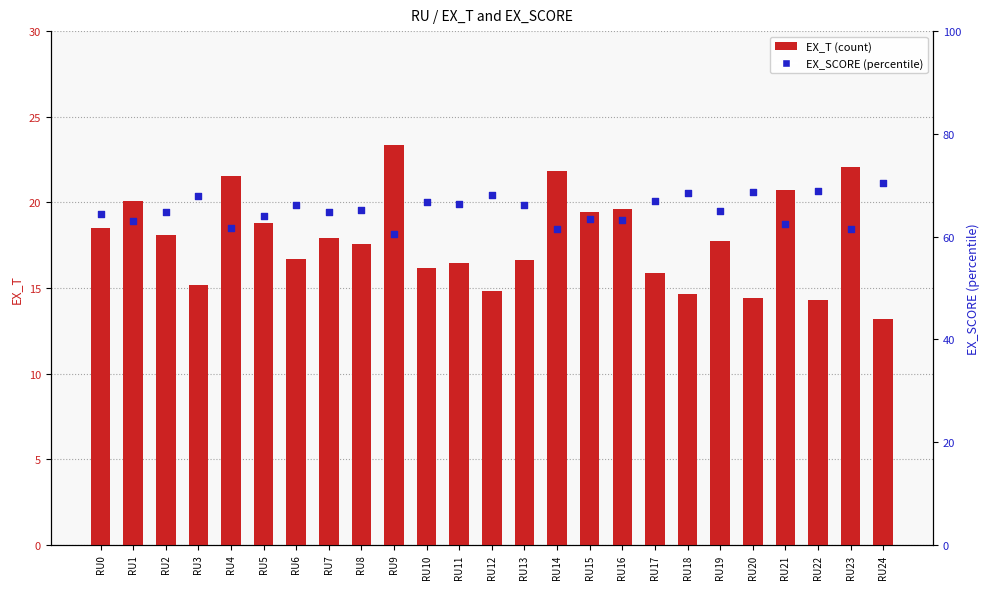

Which series reaches the maximum Y coordinate?

EX_SCORE